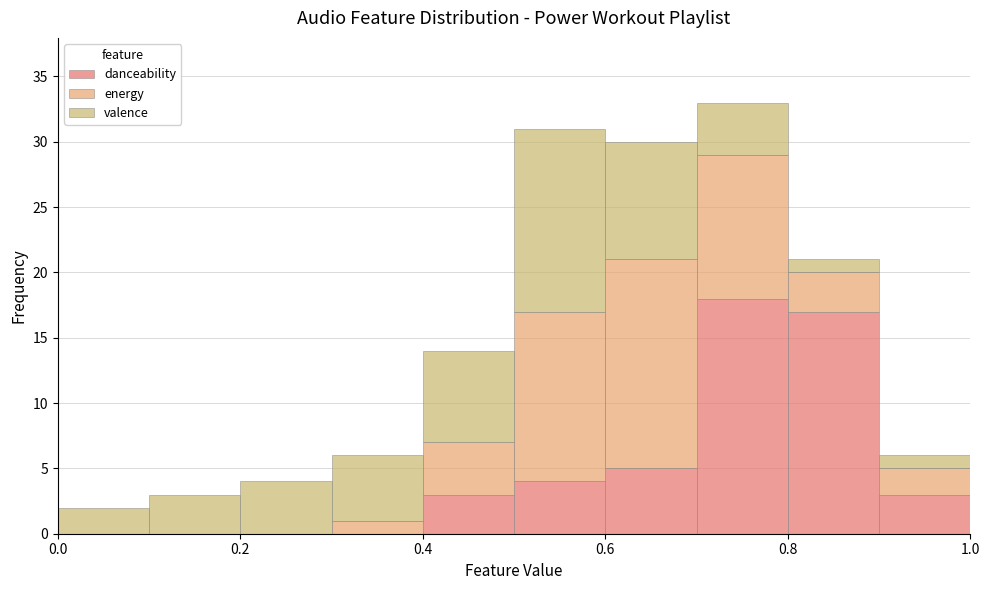

What is the total height of the stacked bar covering 0.8 to 0.9 on the x-axis? The values are not printed on the chart, so give them approximately, as read against the axis.

21